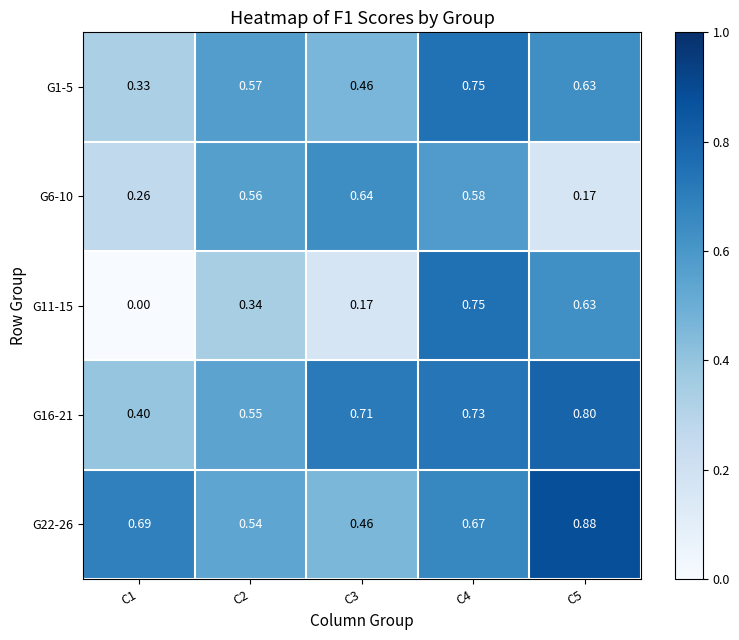

Is the value of G11-15 at C1 greater than the value of G6-10 at C1?

No